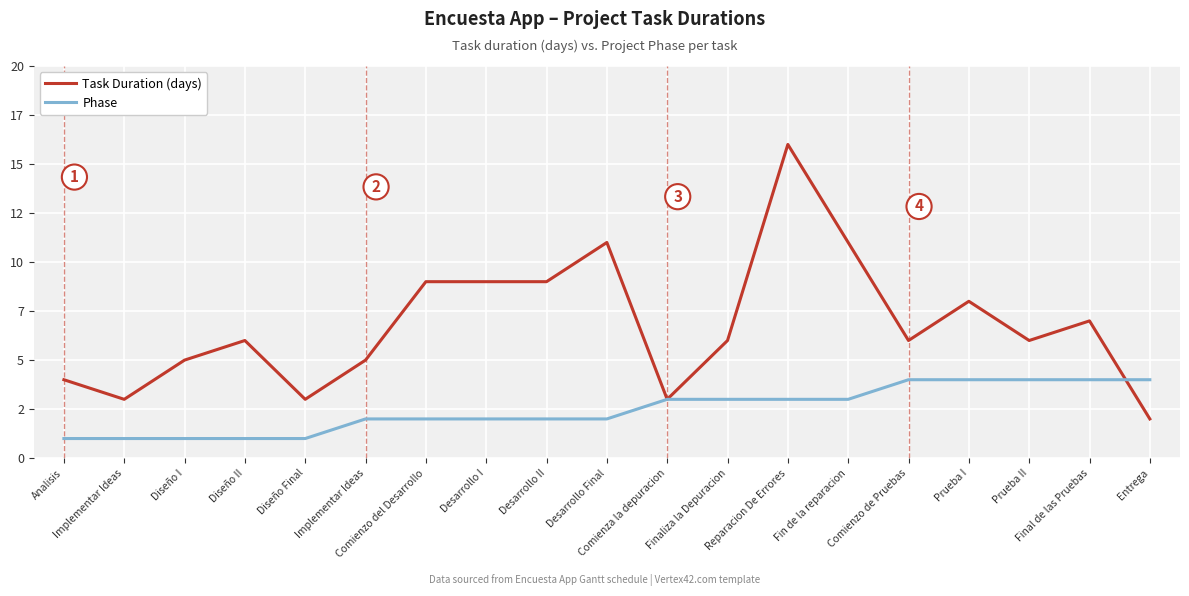

Does the chart have visible grid lines?

Yes